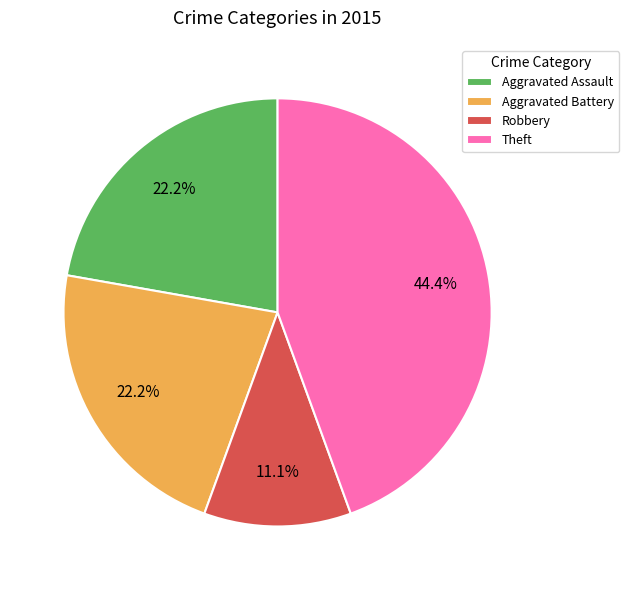

Which slice is the smallest?

Robbery